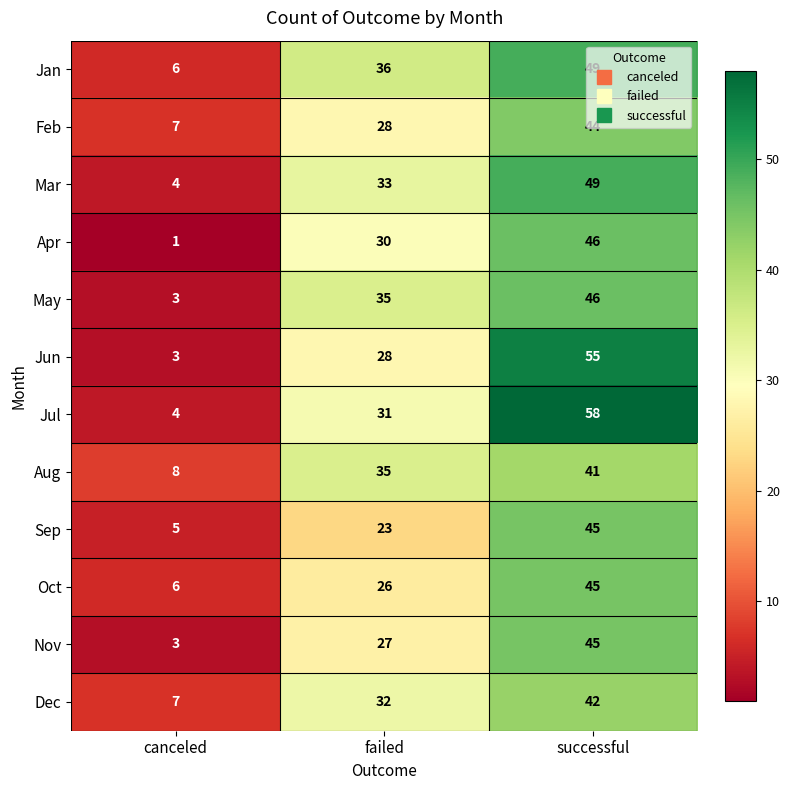

The Nov series shows 1 at canceled. True or false?

False